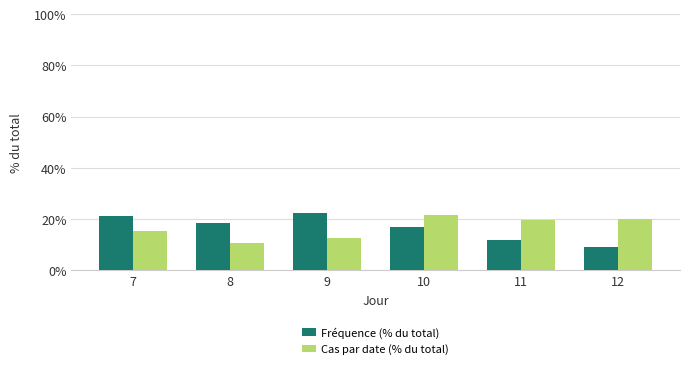

True or false: Fréquence (% du total) has a value of 13.0 at 12.

False